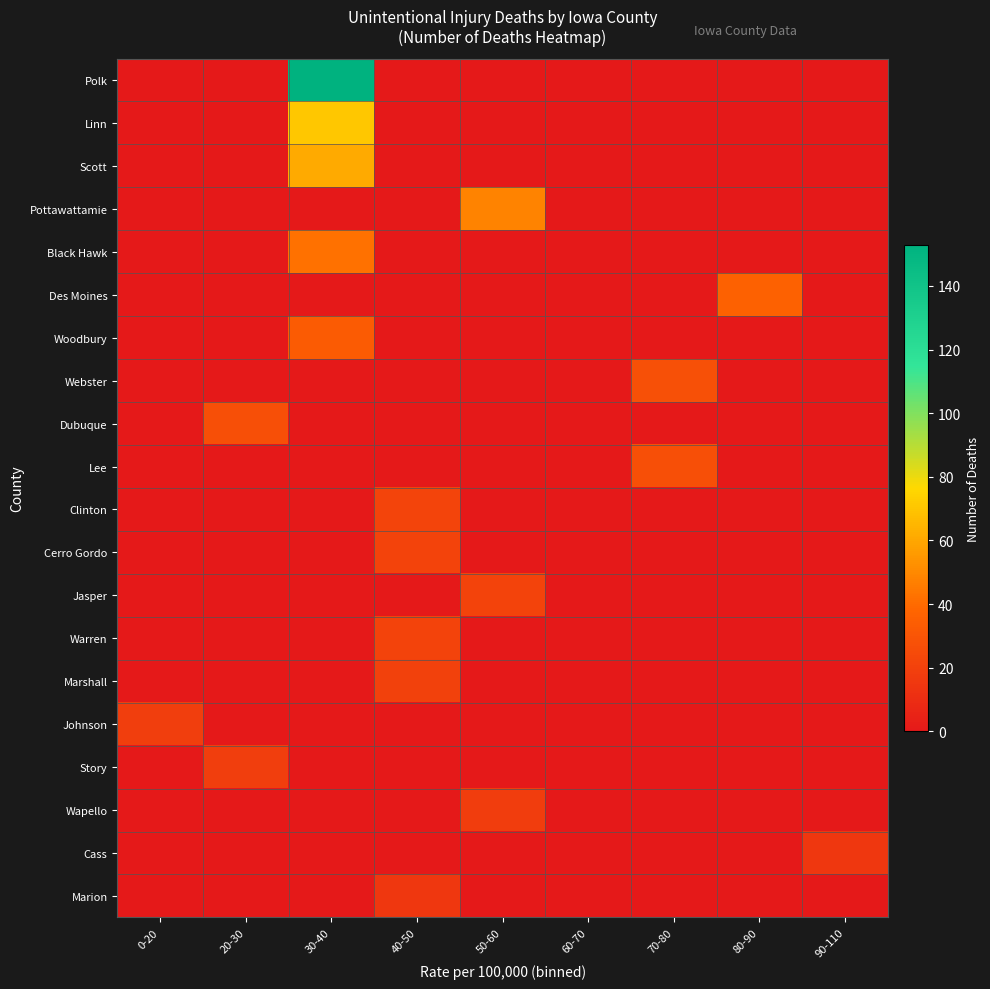

Which series has the largest total across all categories?

Polk